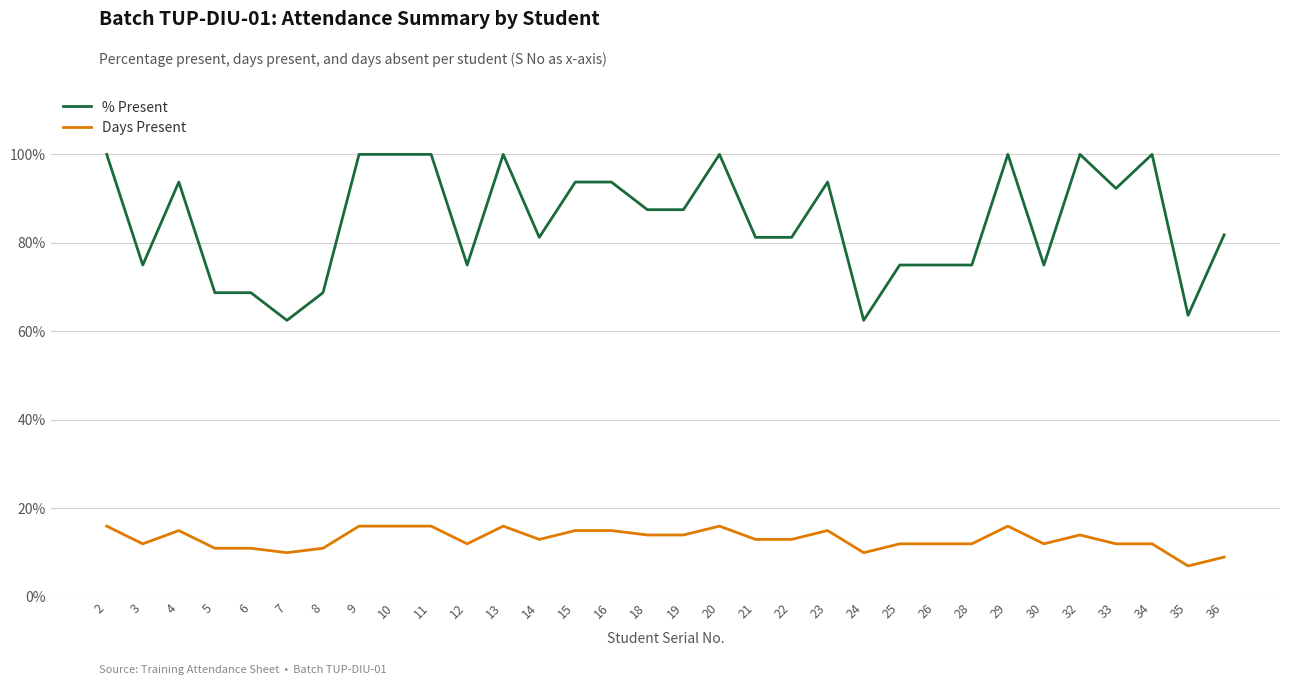

At 4, list the series in order from largest to smallest.

% Present, Days Present